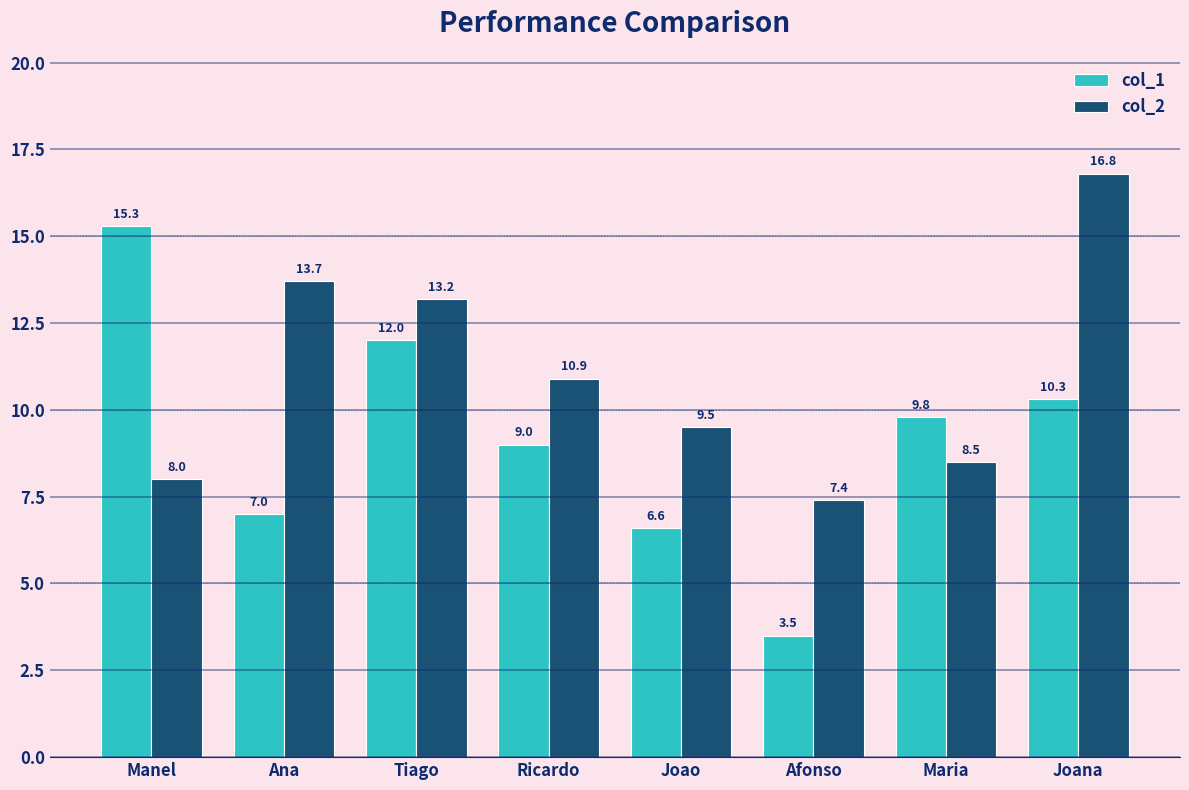

Reading left to right, extract all data points from this chart.

col_1: Manel=15.3	Ana=7.0	Tiago=12.0	Ricardo=9.0	Joao=6.6	Afonso=3.5	Maria=9.8	Joana=10.3
col_2: Manel=8.0	Ana=13.7	Tiago=13.2	Ricardo=10.9	Joao=9.5	Afonso=7.4	Maria=8.5	Joana=16.8